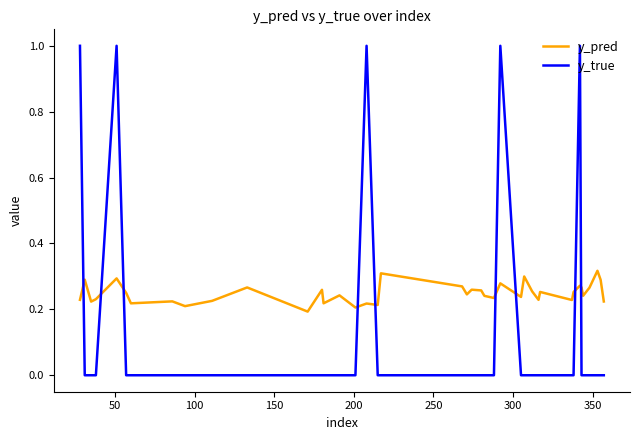

Which series has the largest total across all categories?

y_pred